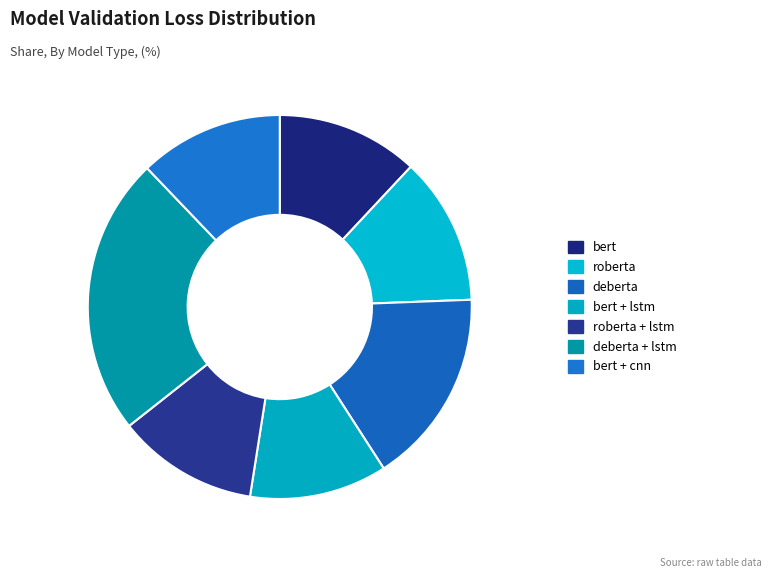

Is there any slice that represents more than half of the pie?

No